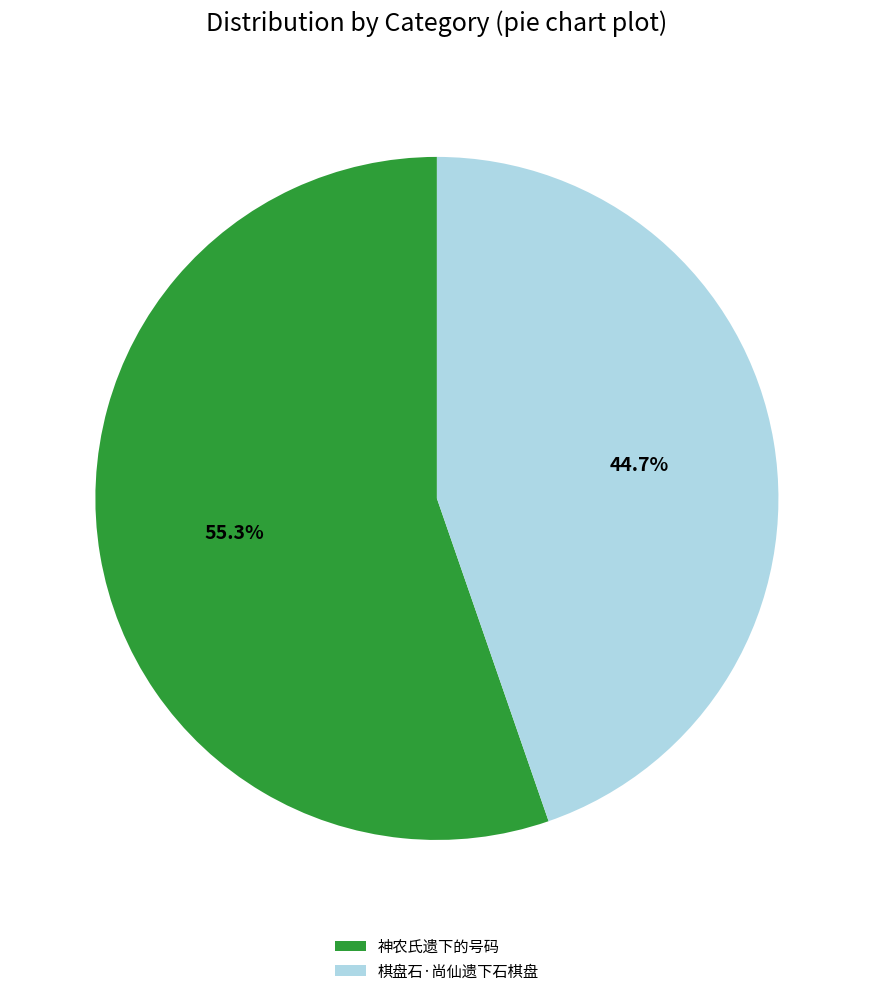

Is the sum of 棋盘石·尚仙遗下石棋盘 and 神农氏遗下的号码 greater than half?

Yes